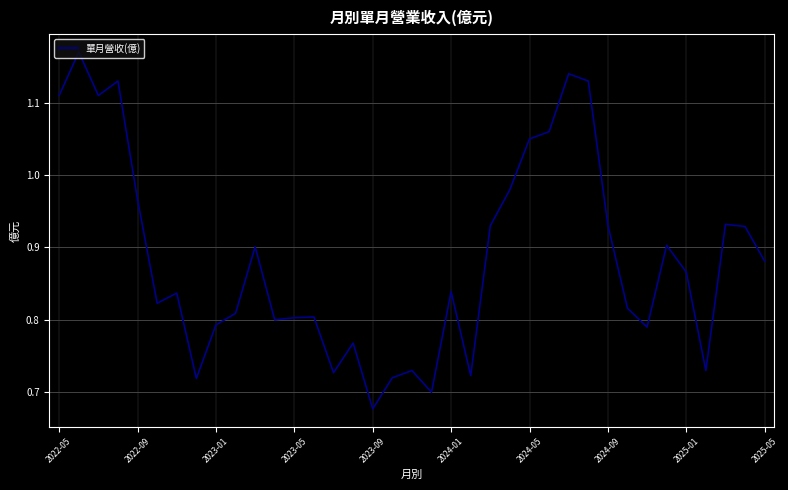

What is the difference between the maximum and minimum values?

0.5